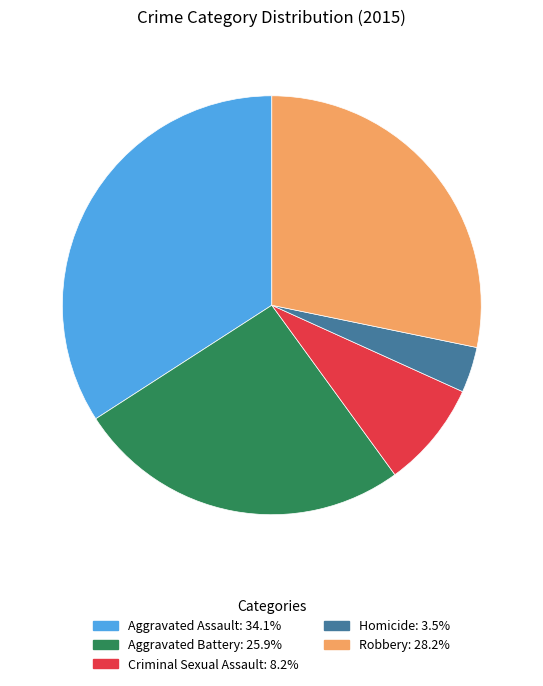

Do Robbery and Homicide together represent more than half of the pie?

No